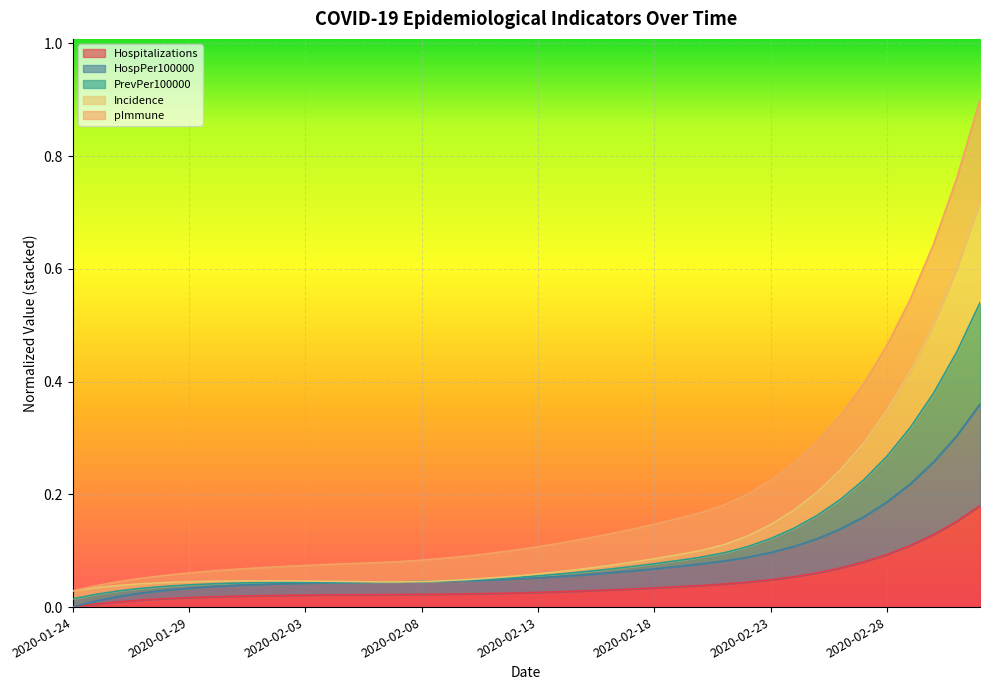

True or false: Hospitalizations and PrevPer100000 cross at least once.

False